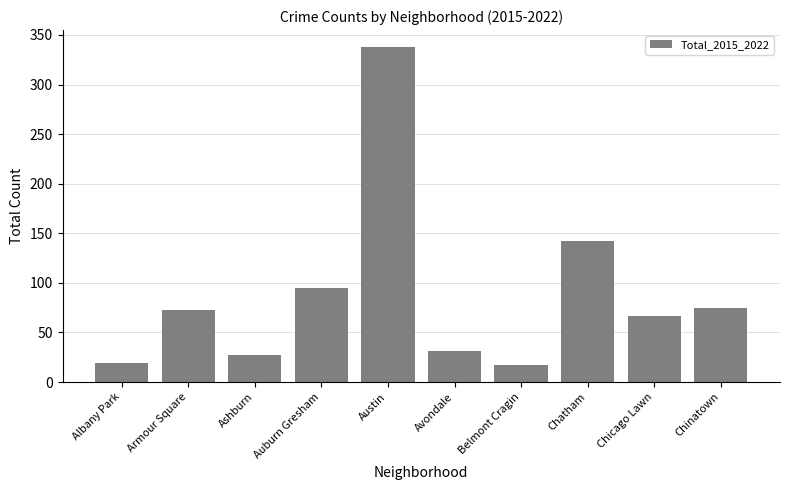

Which has a higher value, Avondale or Austin?

Austin